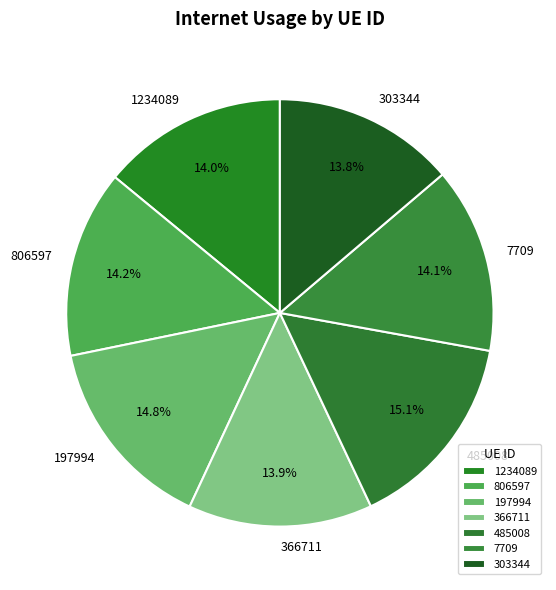

The 806597 slice represents 20% of the pie. True or false?

False